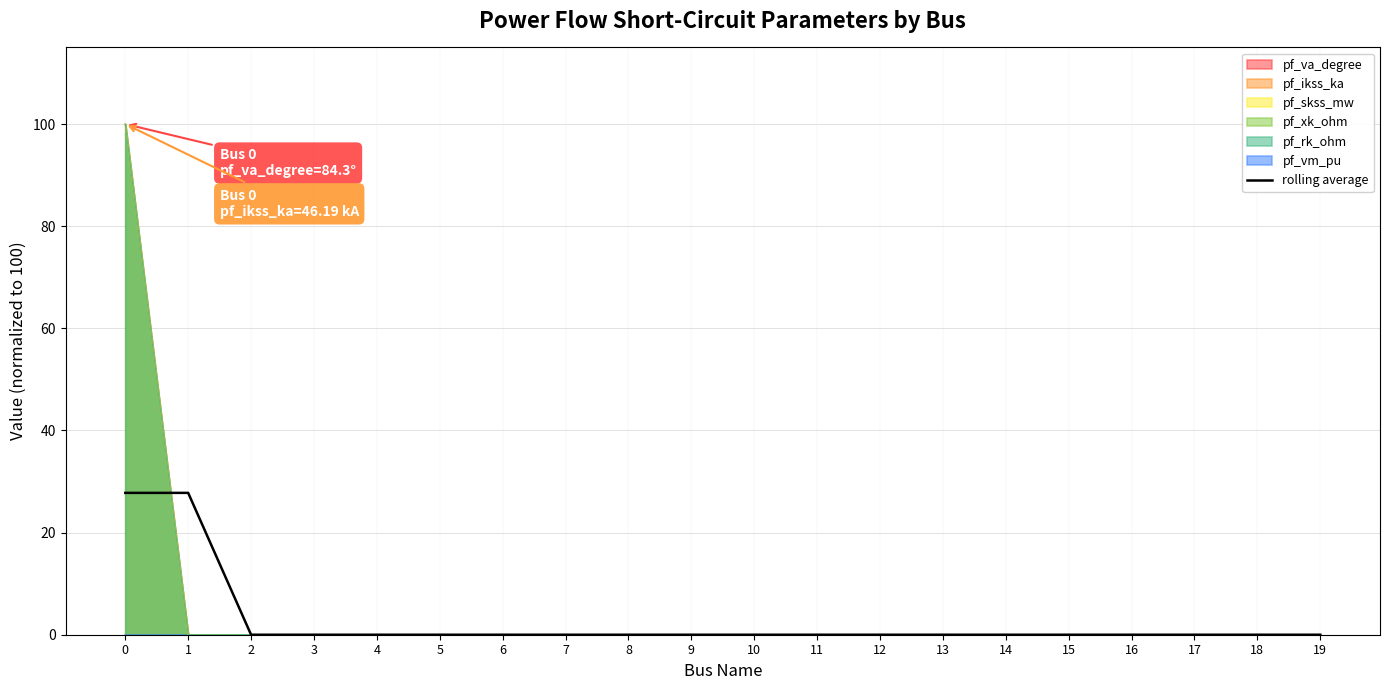

Reading left to right, extract all data points from this chart.

0=27.8	1=27.8	2=0.0	3=0.0	4=0.0	5=0.0	6=0.0	7=0.0	8=0.0	9=0.0	10=0.0	11=0.0	12=0.0	13=0.0	14=0.0	15=0.0	16=0.0	17=0.0	18=0.0	19=0.0